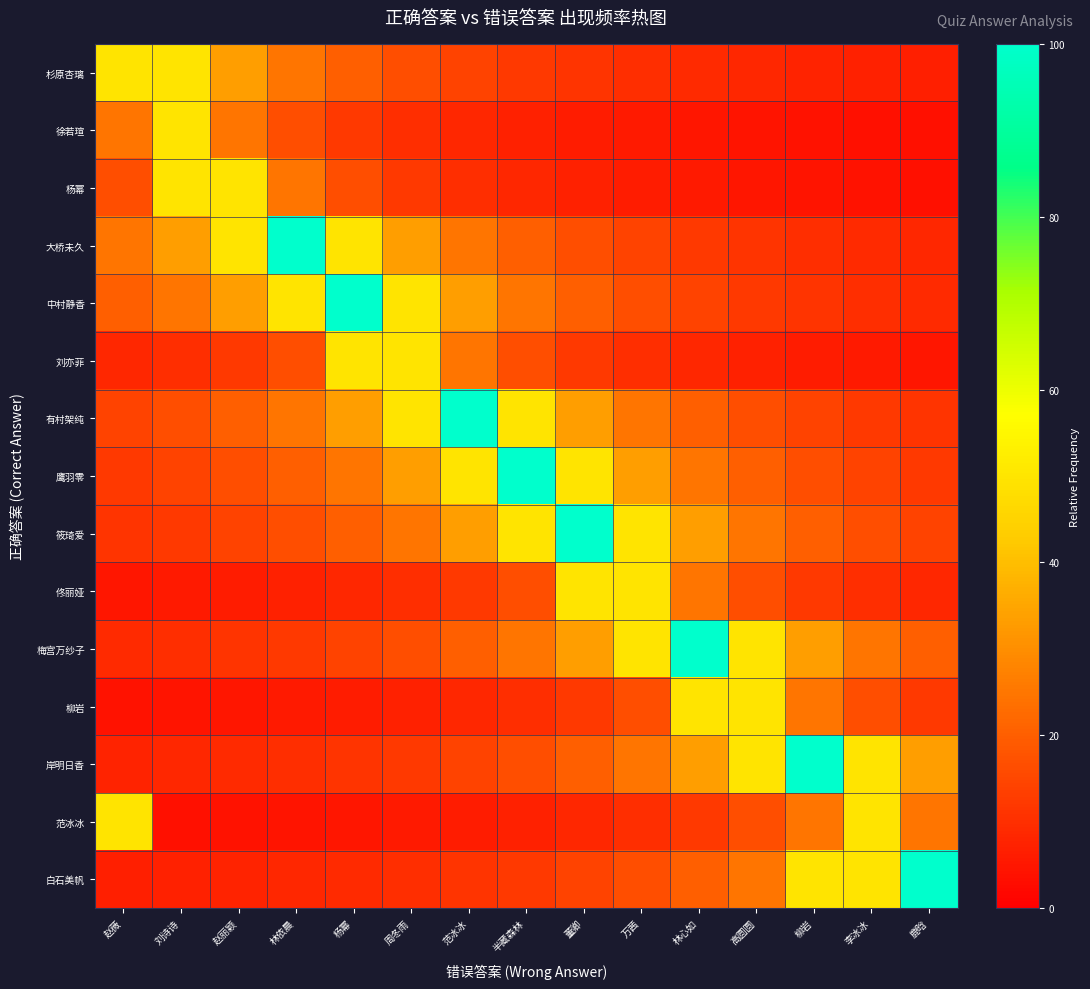

What is the spread (max minus min) of values at 李冰冰?

46.2